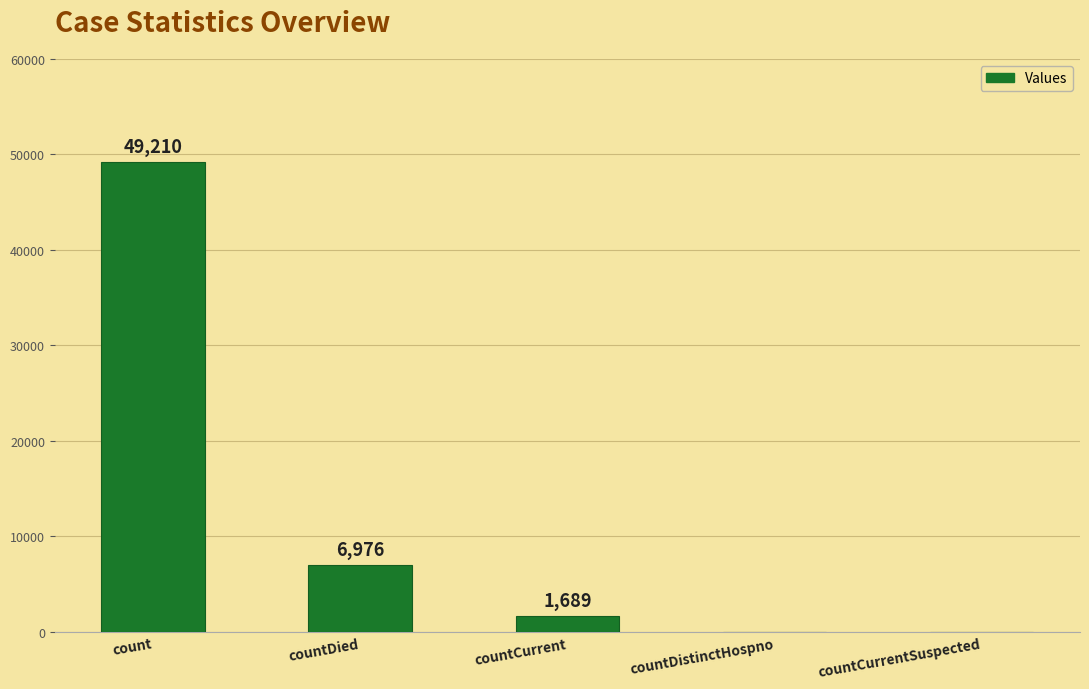

At which category does the chart reach its peak across all series?

count